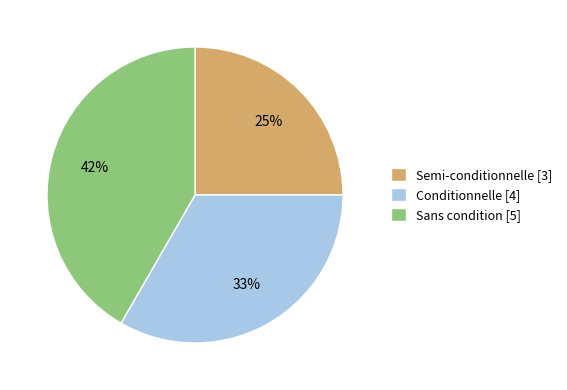

To the nearest percent, what percentage of the pie is Semi-conditionnelle?

25%